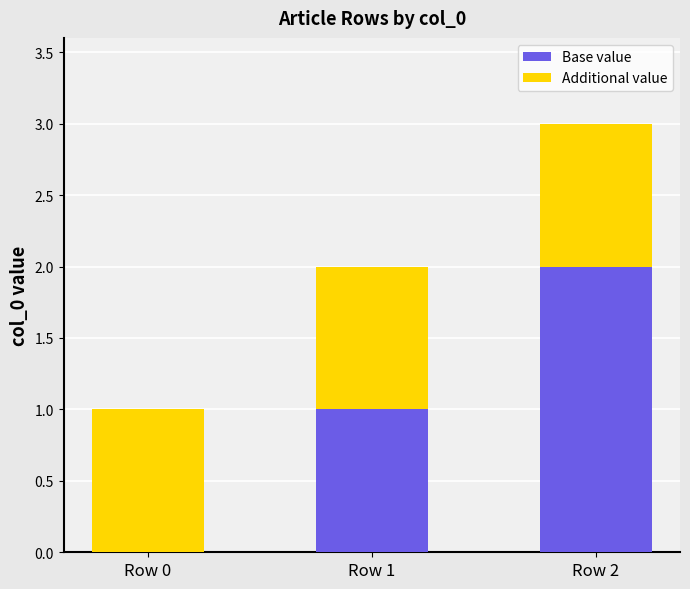

The value of Base value at Row 1 is 1. True or false?

True